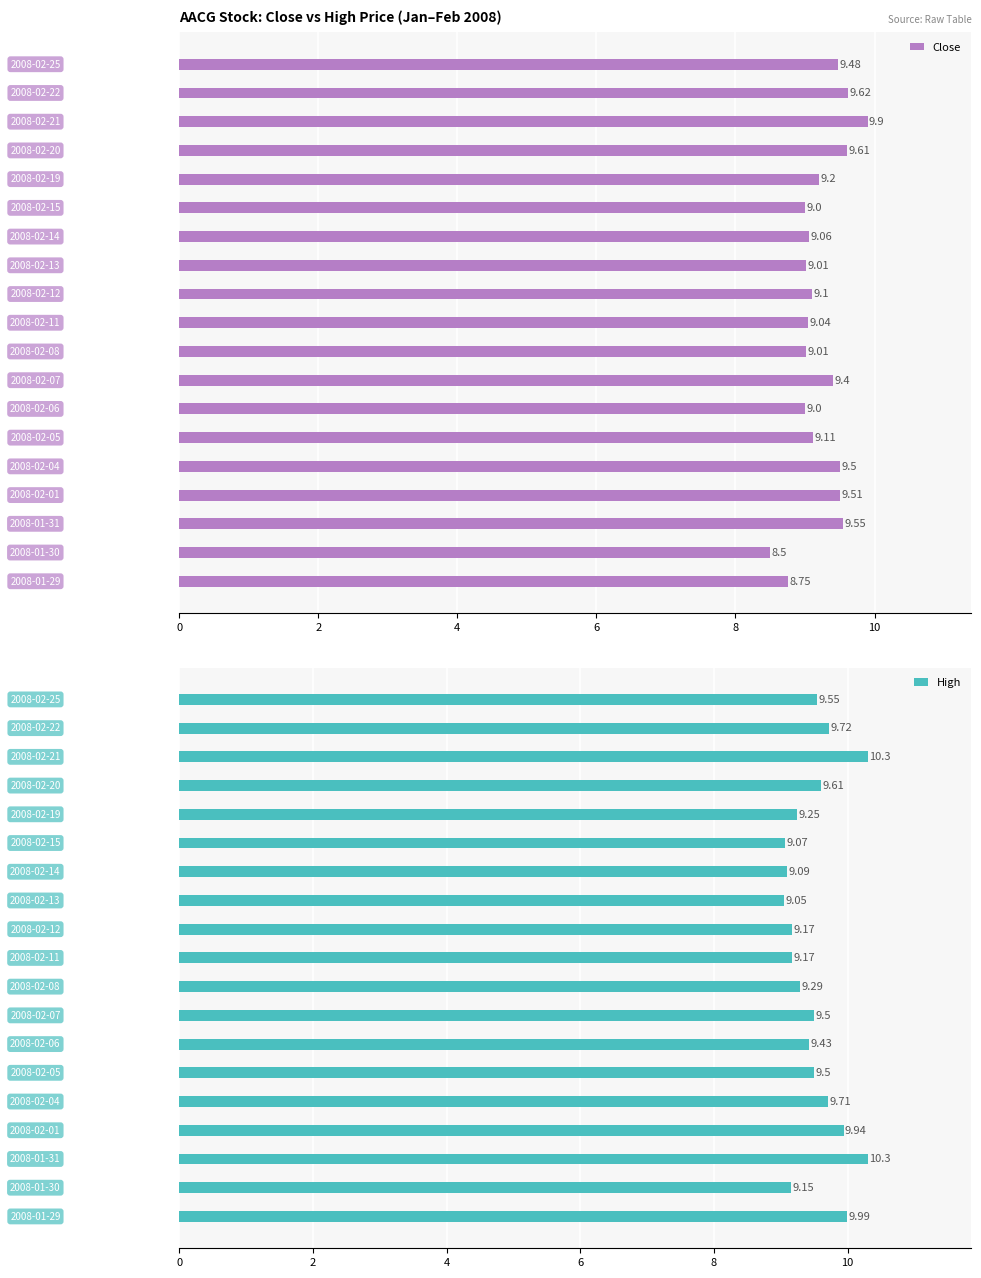

What is the average value of the Close series?

9.2